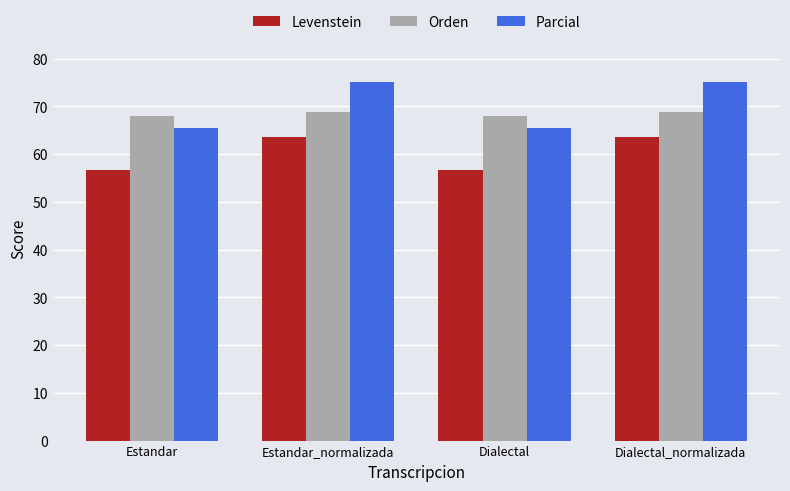

At how many categories does at least one series exceed 62?

4